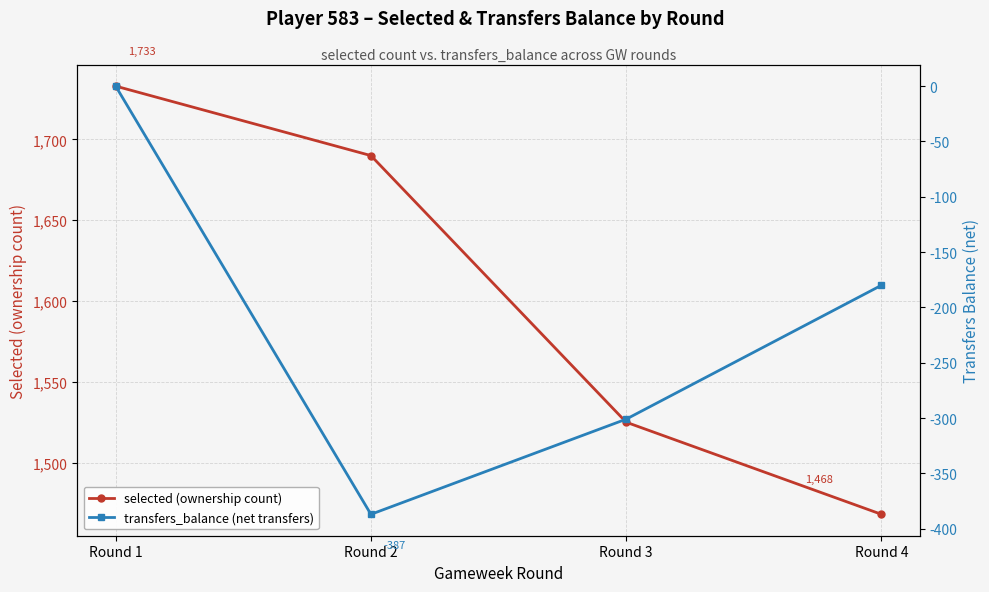

Is it true that transfers_balance (net transfers) equals -180 at Round 4?

True